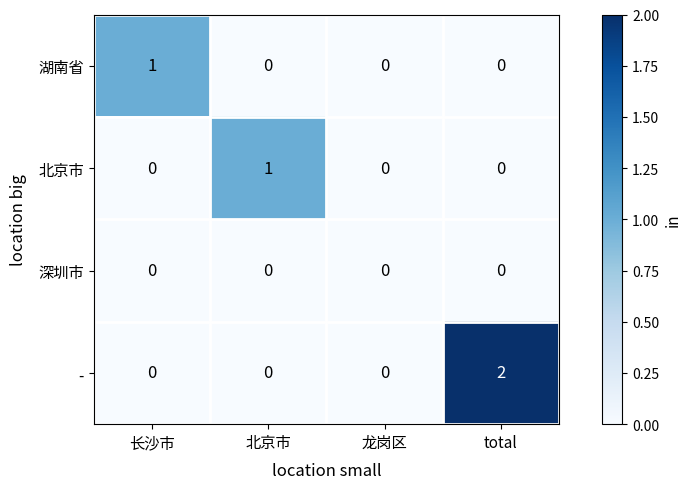

Which series changed the most between 长沙市 and total?

-